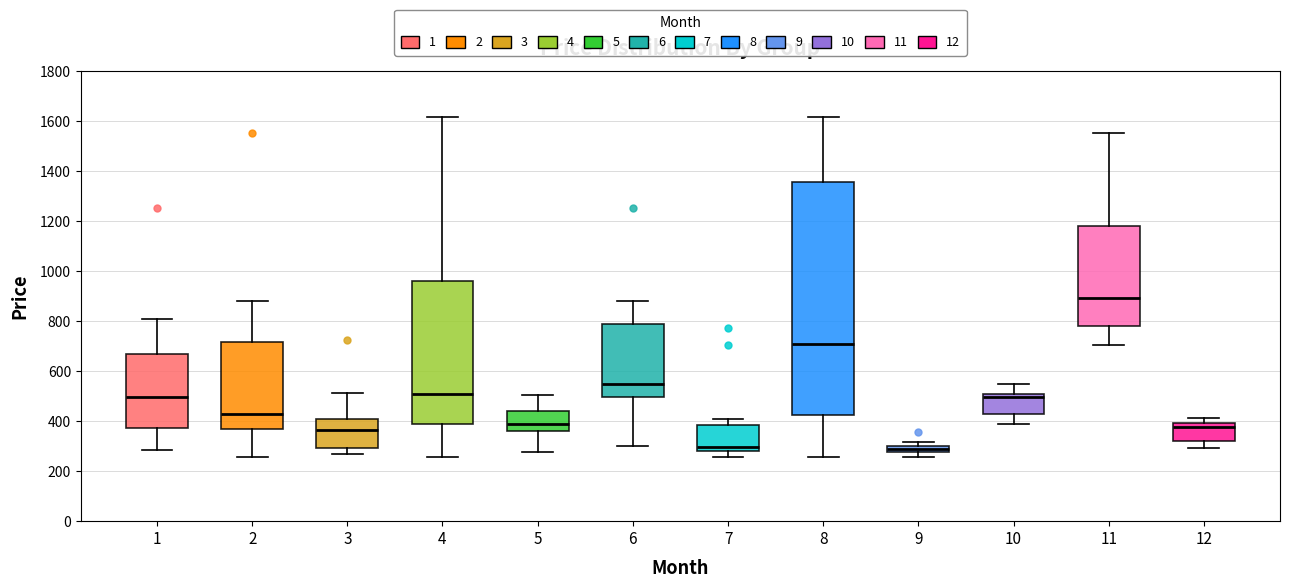

Which box has the highest median line?

11